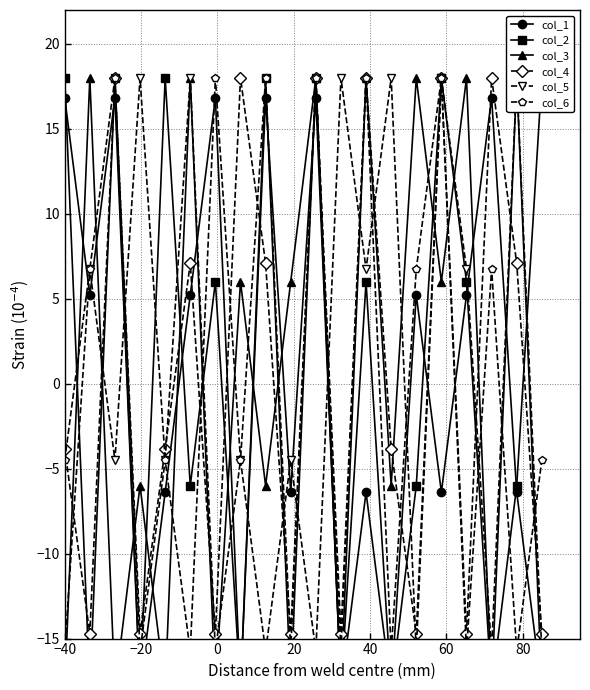

What is the value of the col_4 point at the 15th from the left?

-14.7